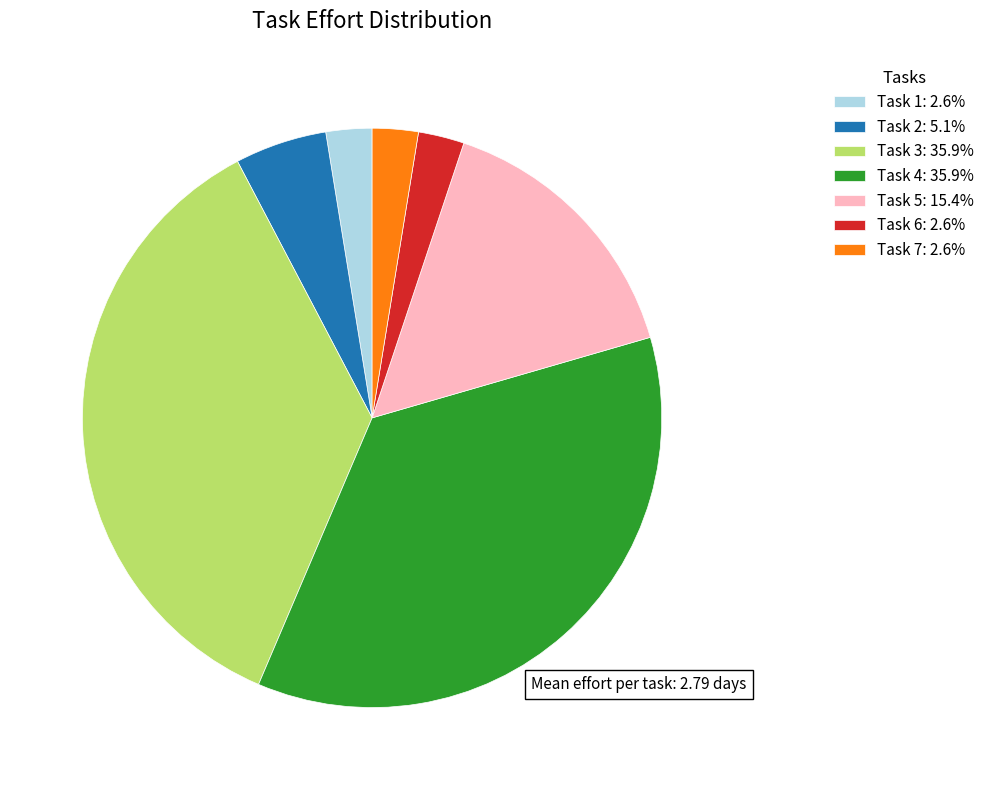

Is it true that Task 1 is 16% of the pie?

False